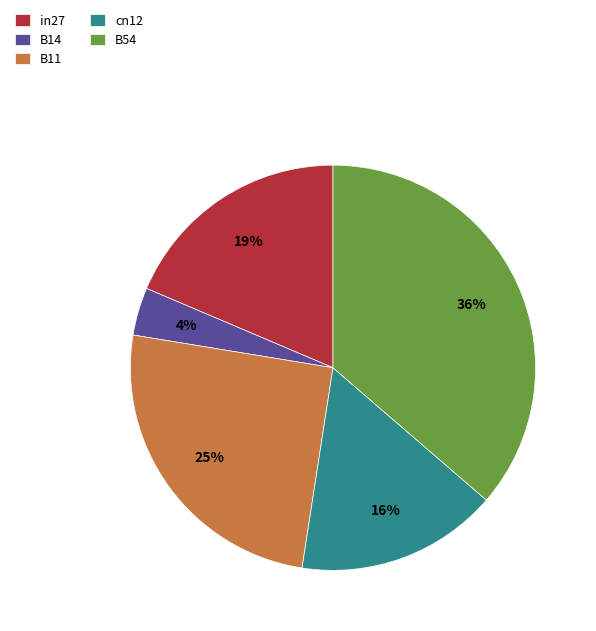

How many segments does this pie chart have?

5